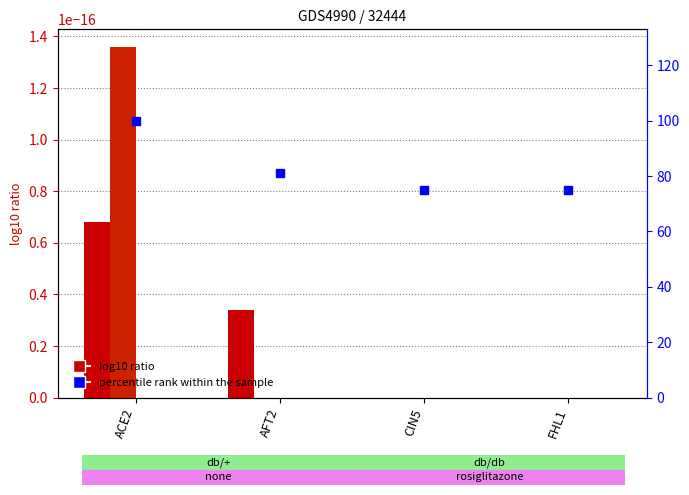

Which has a higher value, AFT2 or FHL1?

AFT2